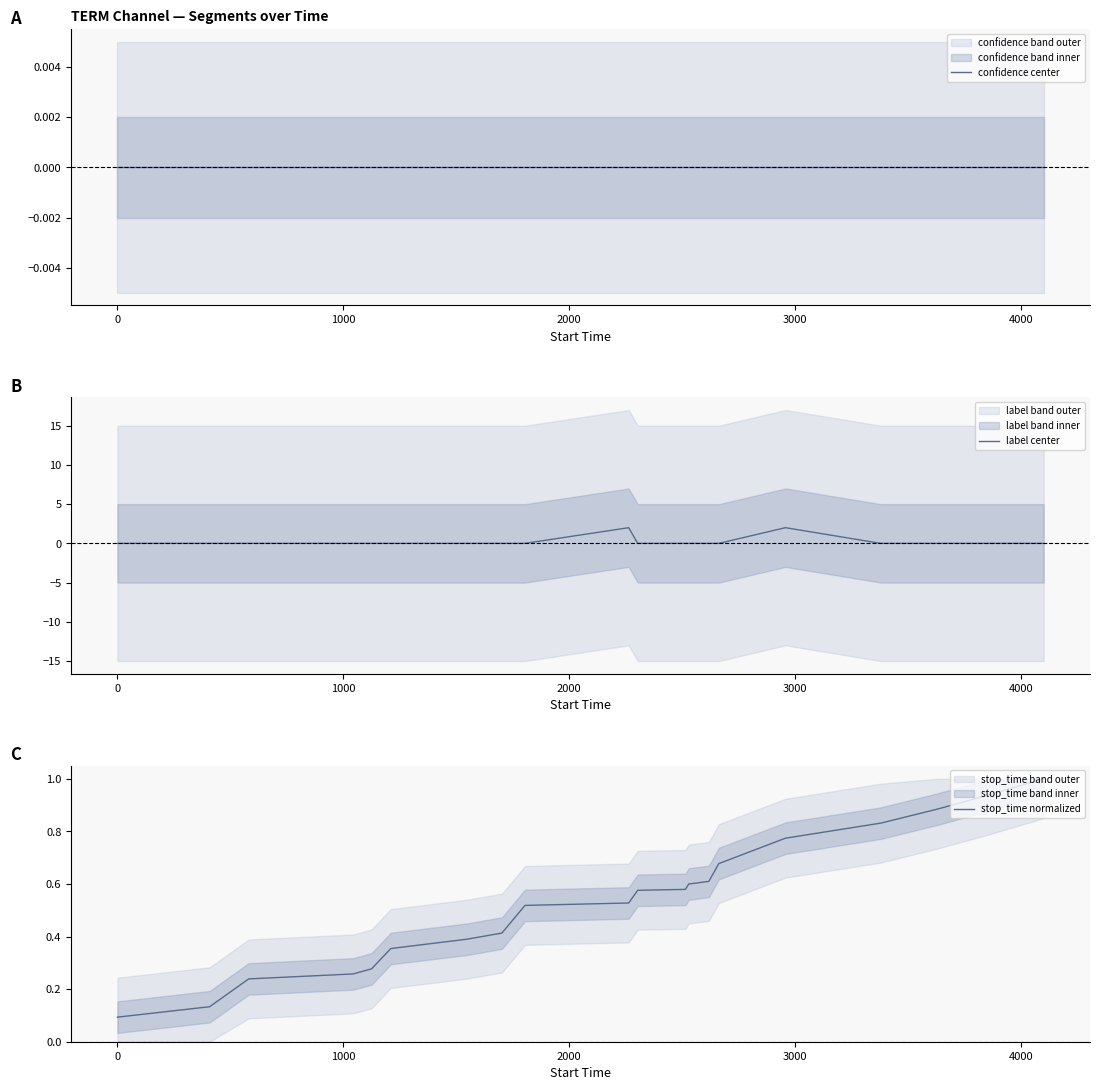

Count the number of categories in the chart.

20